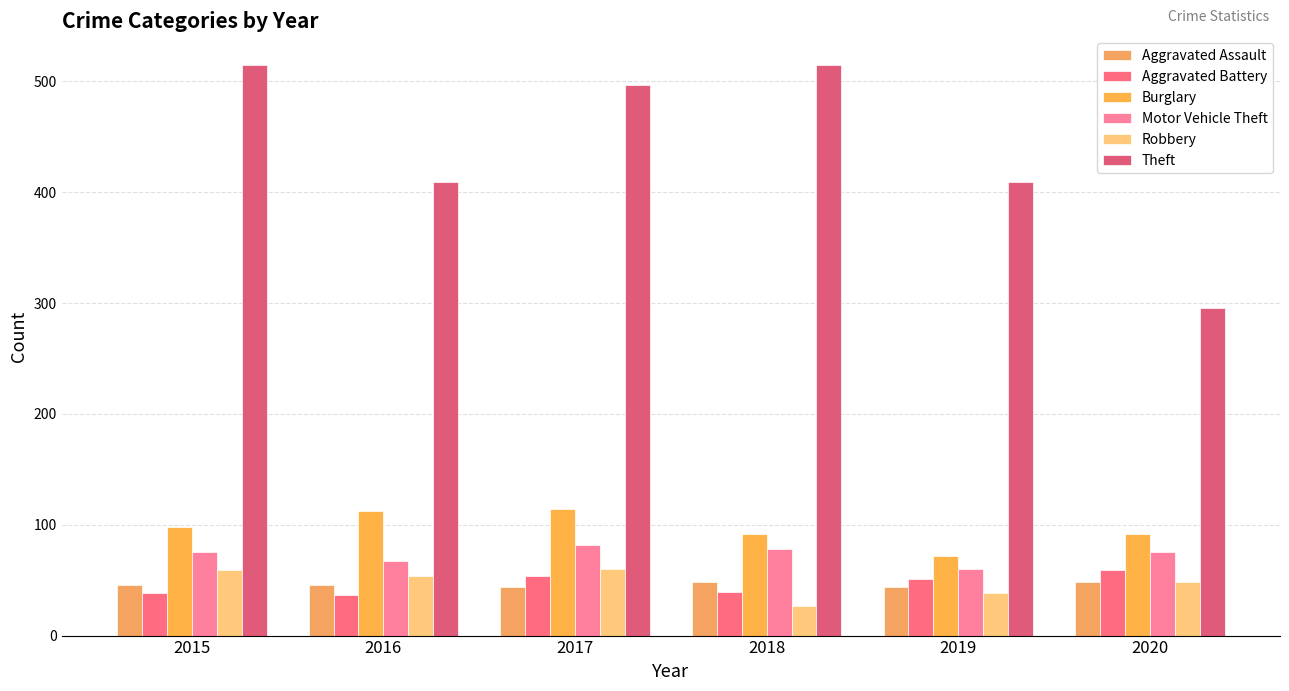

Which series changed the most between 2016 and 2018?

Theft